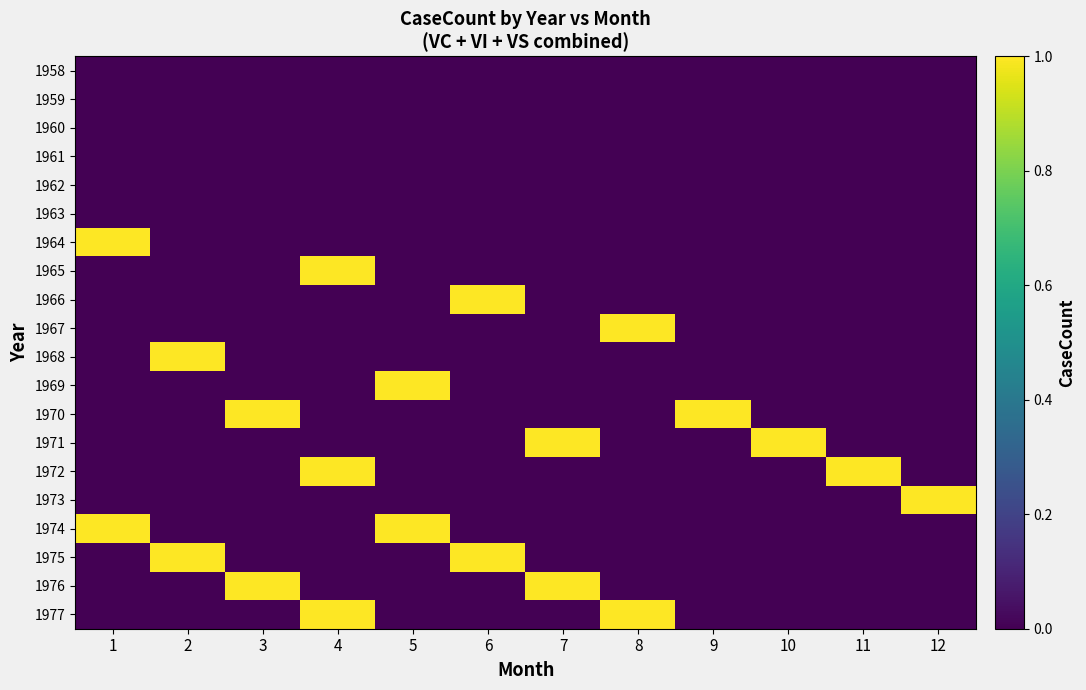

List the series in order of their peak value, highest first.

1964, 1965, 1966, 1967, 1968, 1969, 1970, 1971, 1972, 1973, 1974, 1975, 1976, 1977, 1958, 1959, 1960, 1961, 1962, 1963